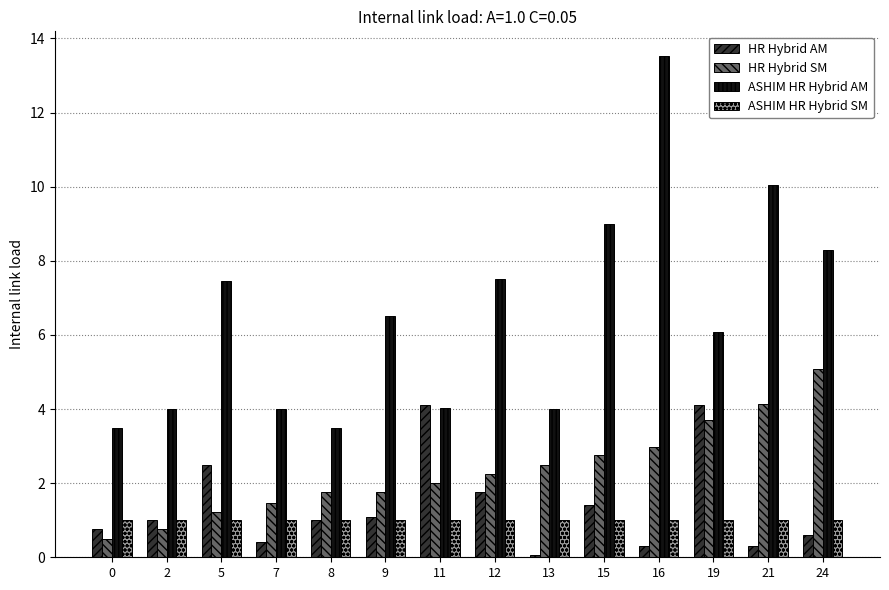

True or false: HR Hybrid AM has a value of 0.8 at 0.

True